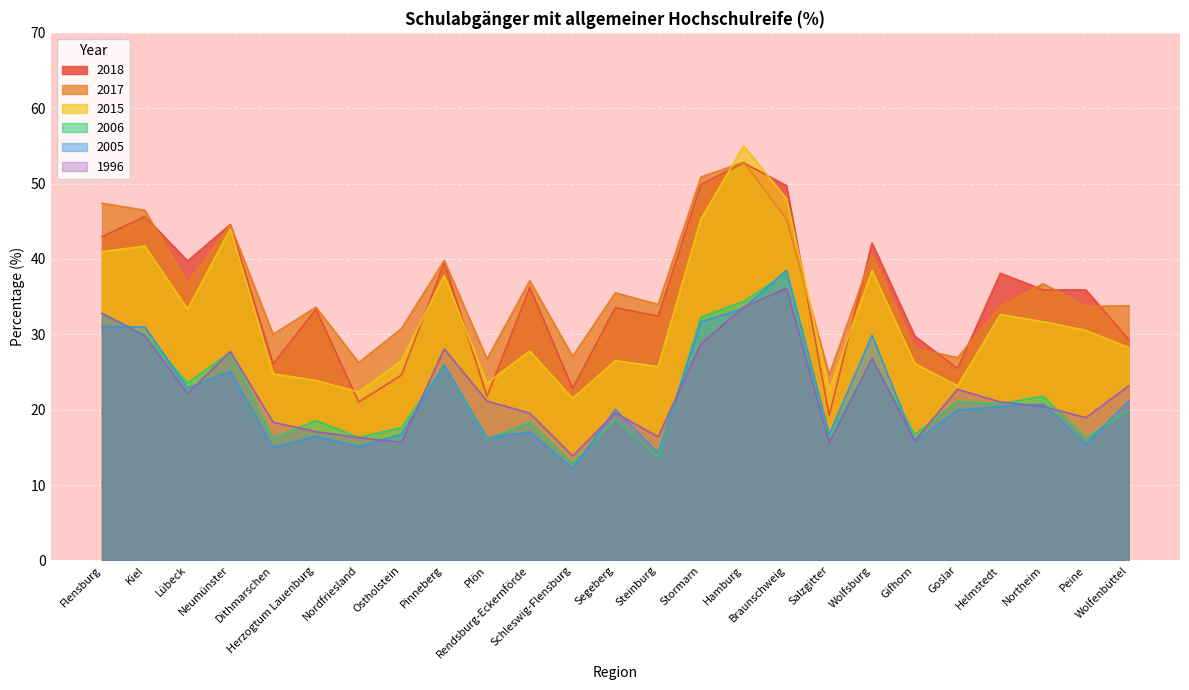

Does the chart display data point markers on the line(s)?

No